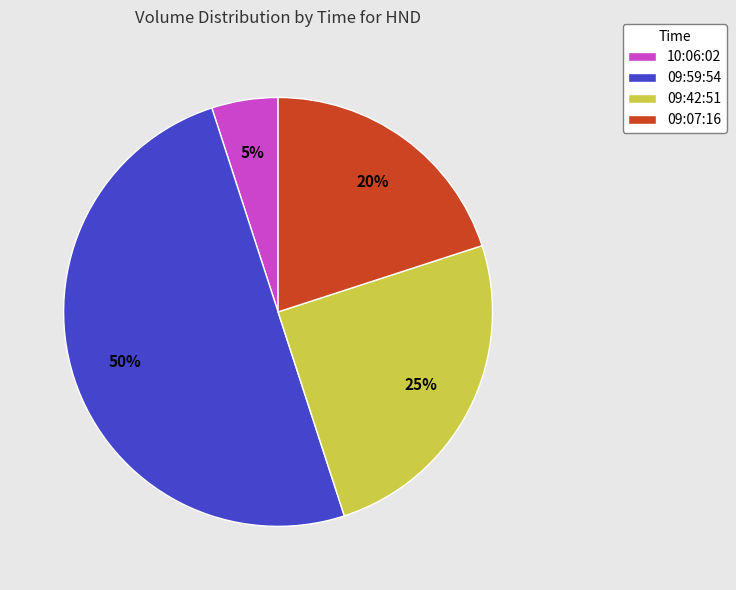

Which category has the smallest portion of the pie?

10:06:02